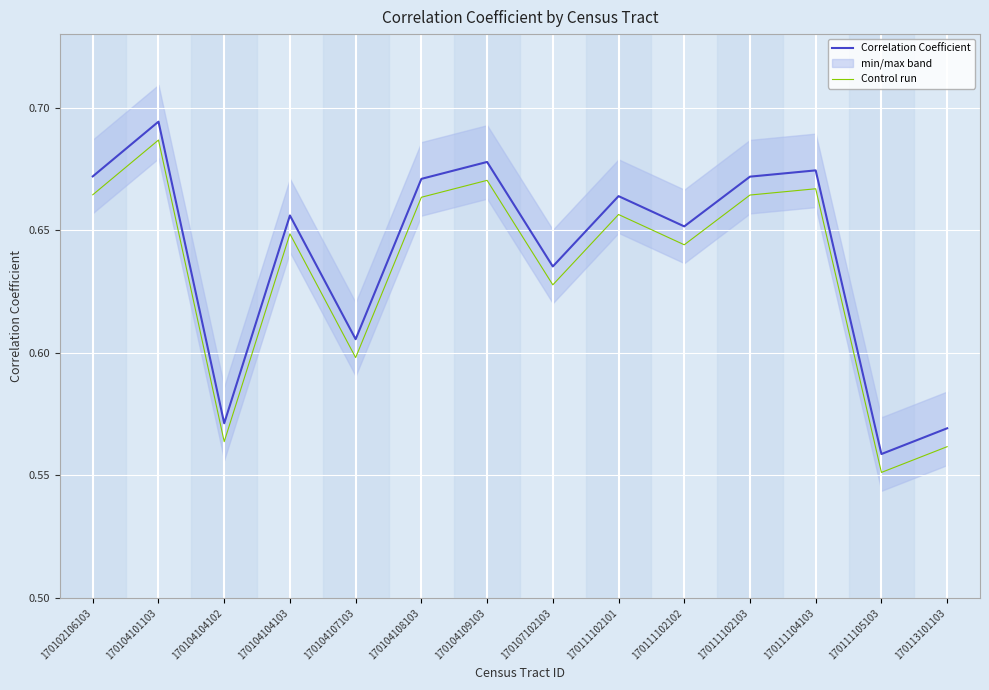

What is the value of the Correlation Coefficient point at the 13th from the left?

0.6